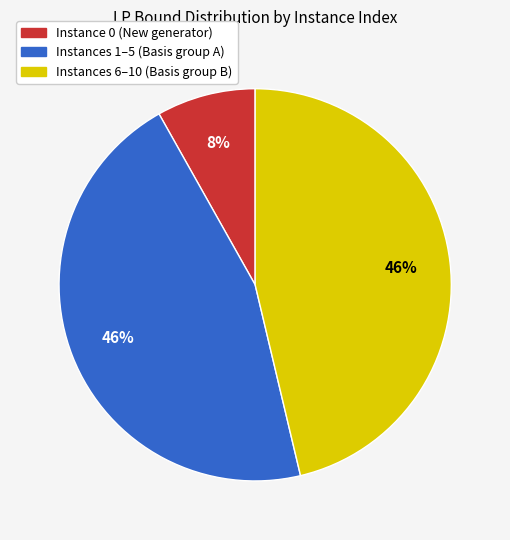

To the nearest percent, what is the difference between the largest and smallest slice percentages?

38%